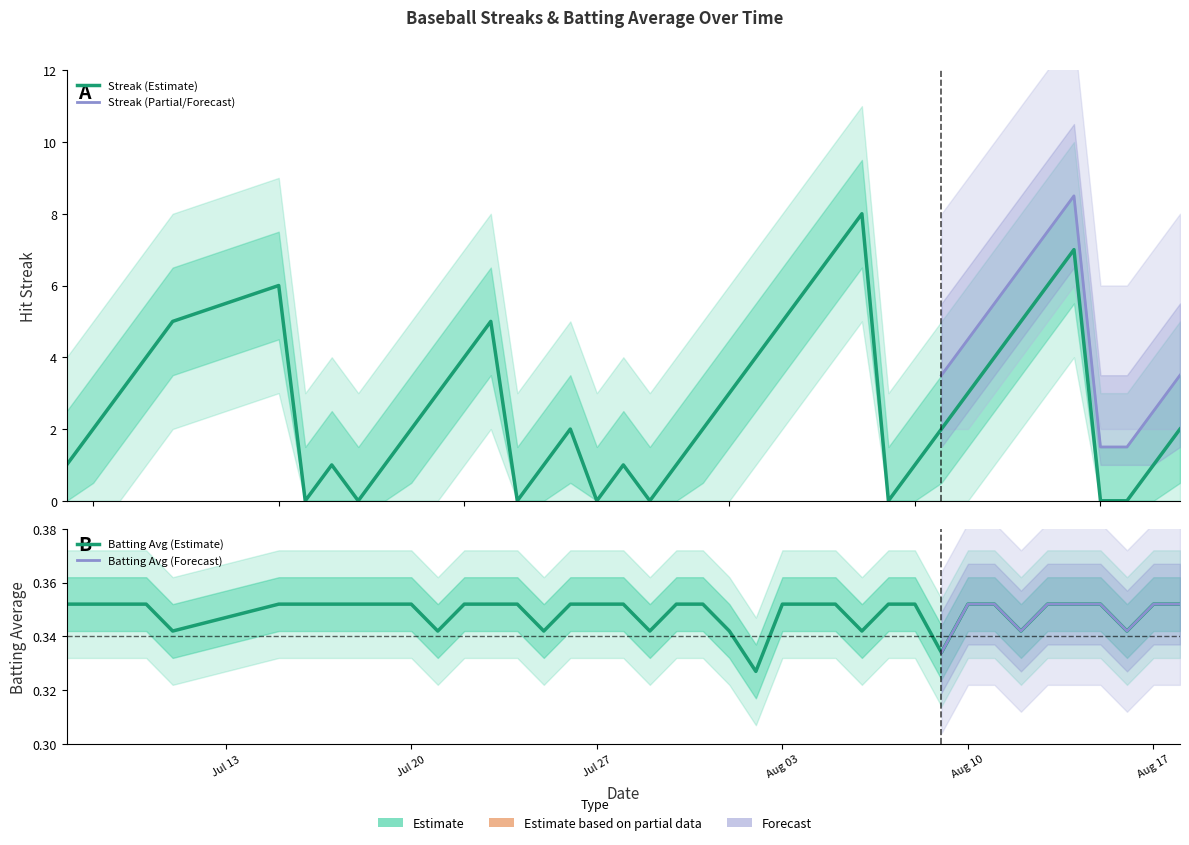

Reading left to right, transcribe all the data shown in this chart.

Streak: 1.0	2.0	3.0	4.0	5.0	6.0	0.0	1.0	0.0	1.0	2.0	3.0	4.0	5.0	0.0	1.0	2.0	0.0	1.0	0.0	1.0	2.0	3.0	4.0	5.0	6.0	7.0	8.0	0.0	1.0	2.0	3.0	4.0	5.0	6.0	7.0	0.0	0.0	1.0	2.0
Batting Average1: 0.4	0.4	0.4	0.4	0.3	0.4	0.4	0.4	0.4	0.4	0.4	0.3	0.4	0.4	0.4	0.3	0.4	0.4	0.4	0.3	0.4	0.4	0.3	0.3	0.4	0.4	0.4	0.3	0.4	0.4	0.3	0.4	0.4	0.3	0.4	0.4	0.4	0.3	0.4	0.4